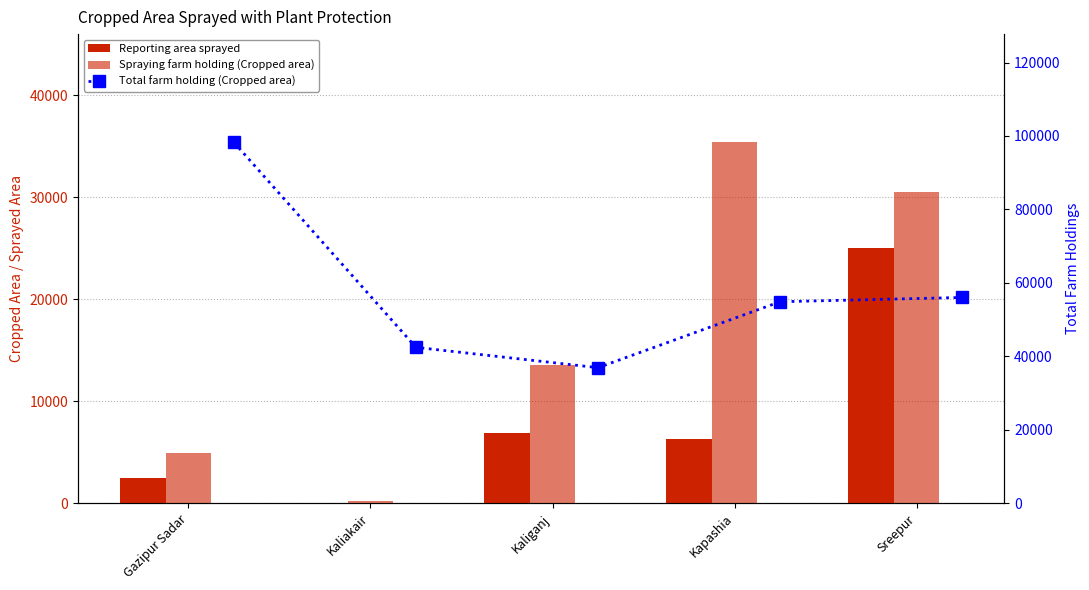

What is the difference between the maximum and minimum values in the Spraying farm holding (Cropped area) series?

35210